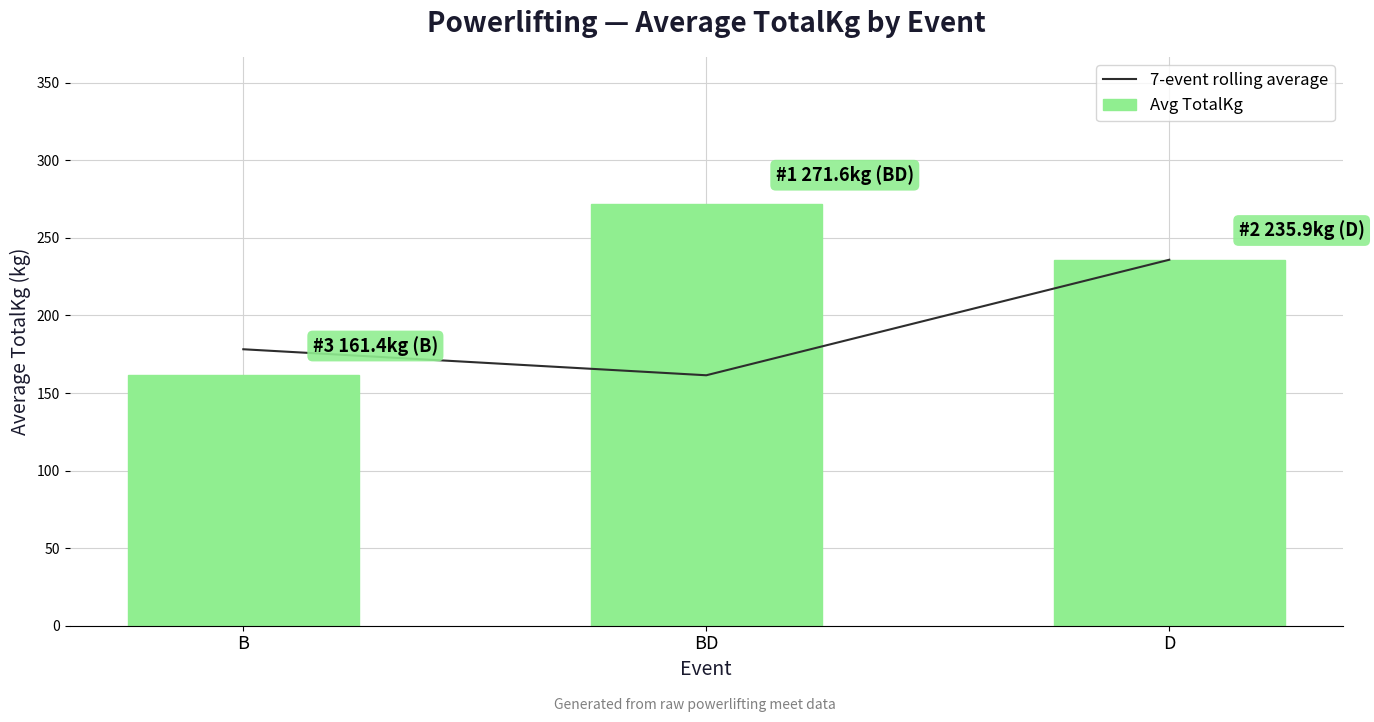

Reading left to right, list all the values displayed in this chart.

7-event rolling average: B=178.2	BD=161.4	D=235.9
Avg TotalKg: B=161.4	BD=271.6	D=235.9